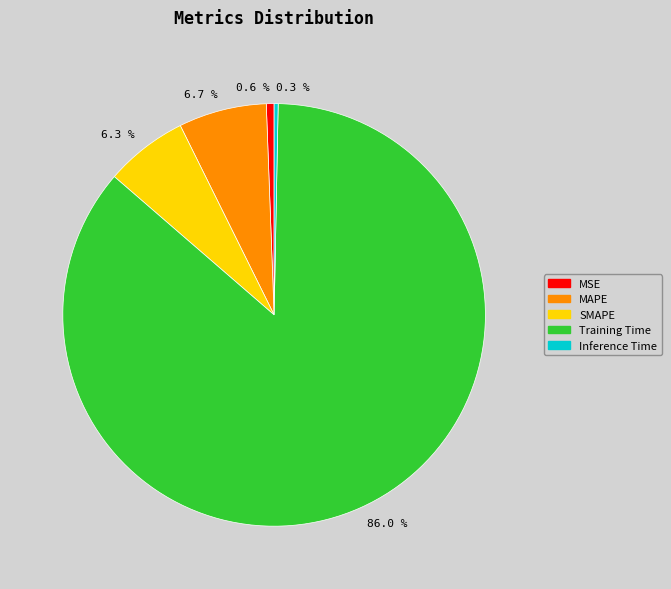

How many slices are in this pie chart?

5